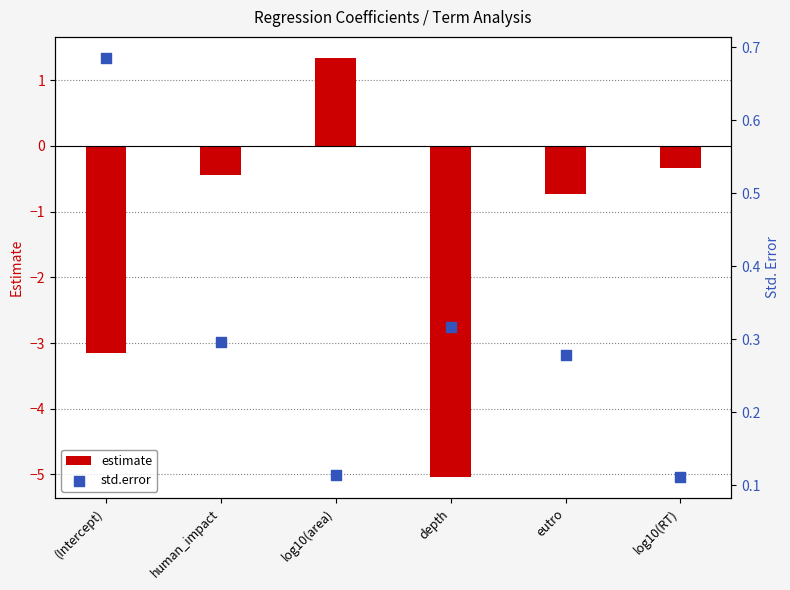

Which series contains the lowest Y value?

estimate